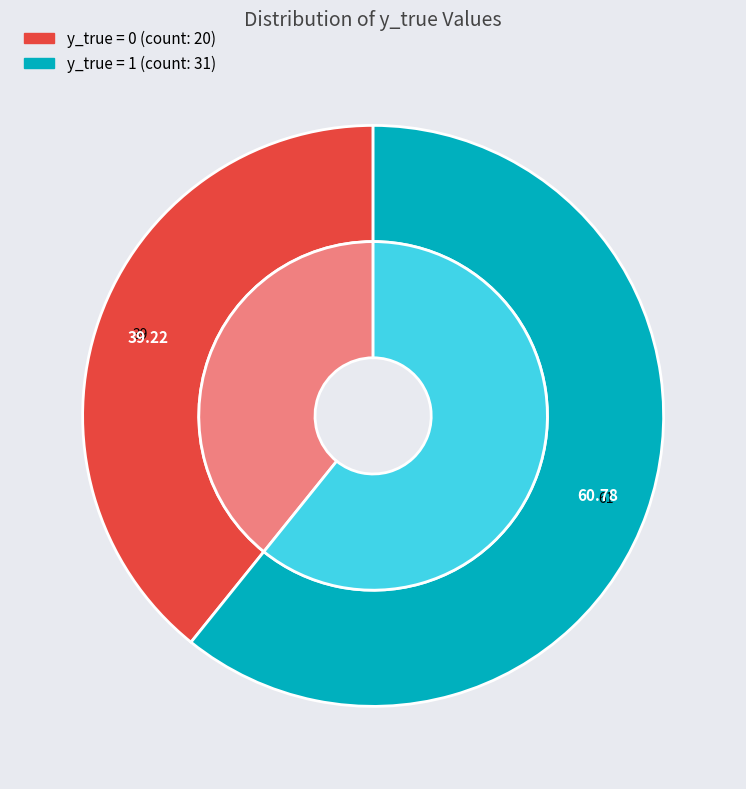

What percentage is the y_true=0 slice, to the nearest percent?

39%